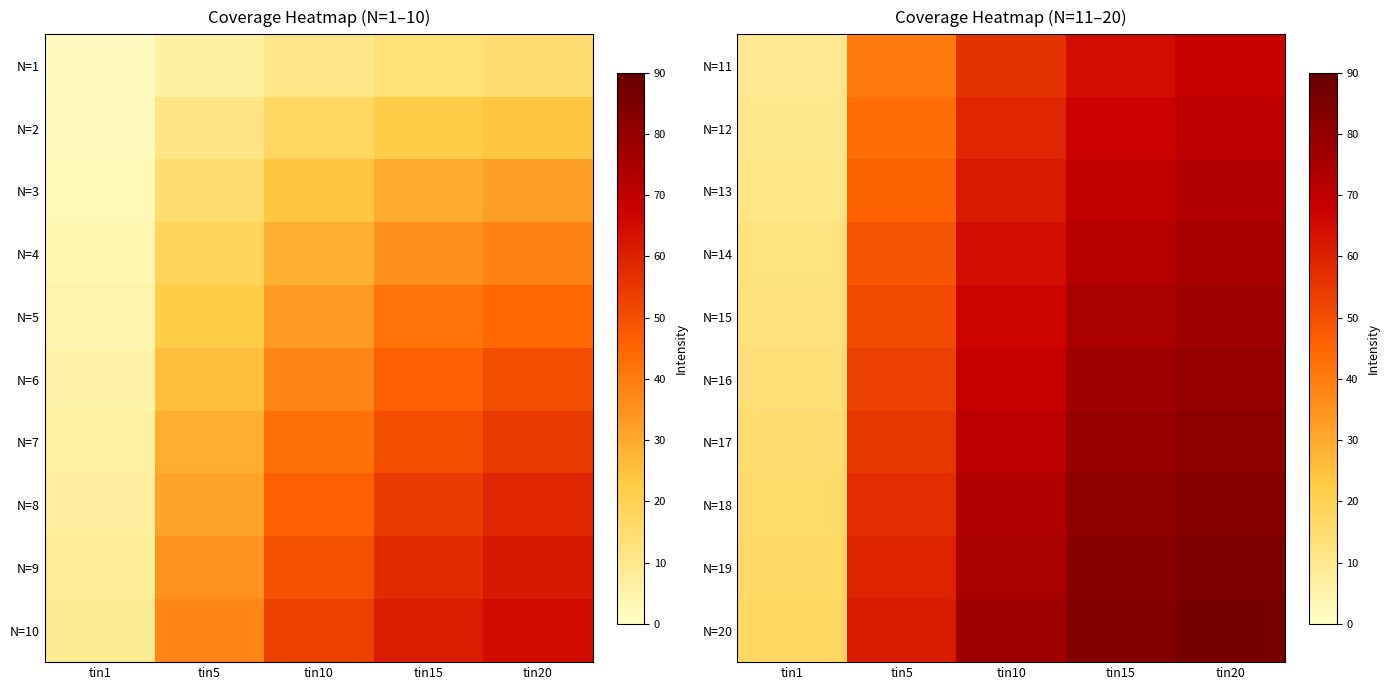

True or false: N=14 has a value of 13.6 at tin10.

False